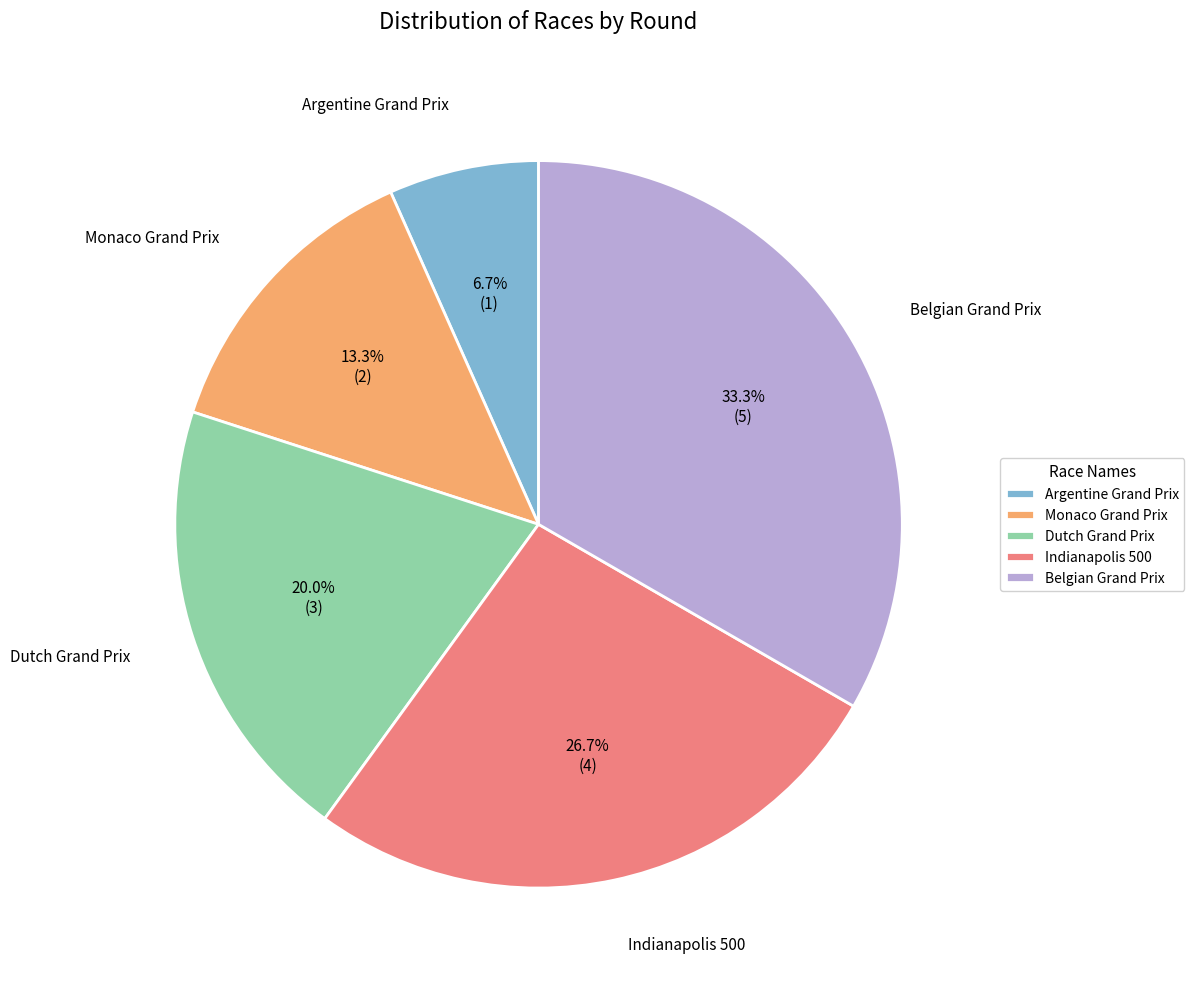

Rank the categories by value from highest to lowest.

Belgian Grand Prix, Indianapolis 500, Dutch Grand Prix, Monaco Grand Prix, Argentine Grand Prix